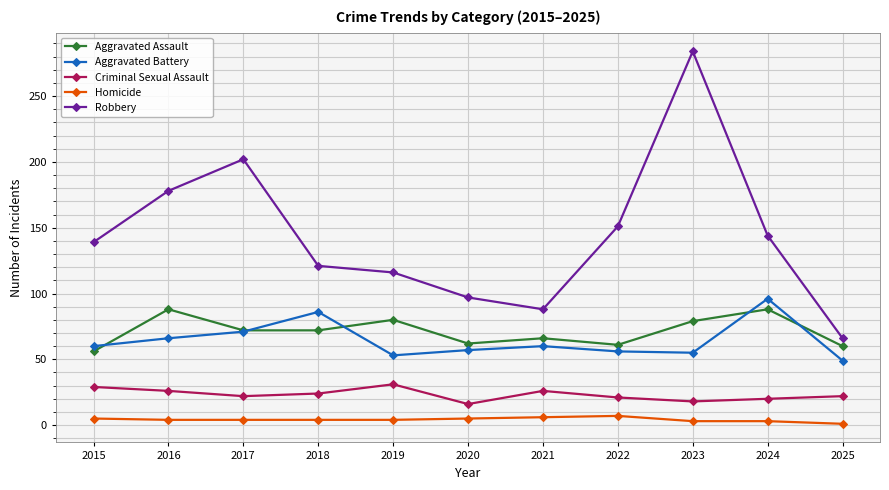

True or false: Aggravated Battery has more than 2 points higher than both neighbors.

True